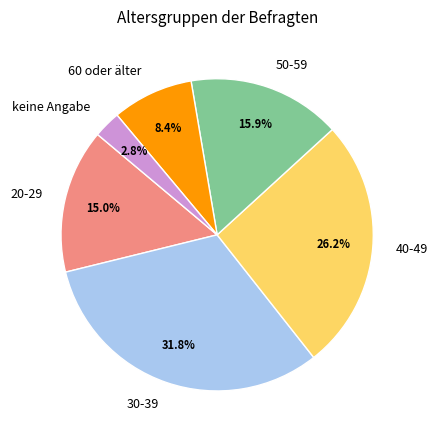

Combined, do 60 oder älter and 50-59 account for over 50%?

No